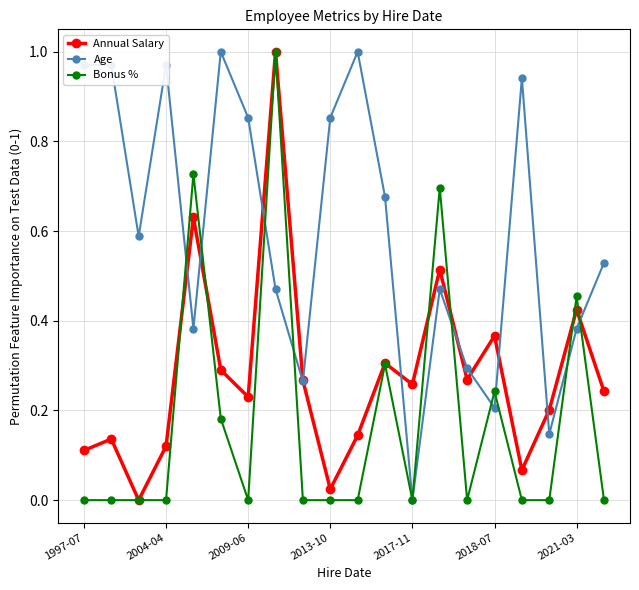

In Age, how many points are lower than both neighbors (excluding endpoints)?

6